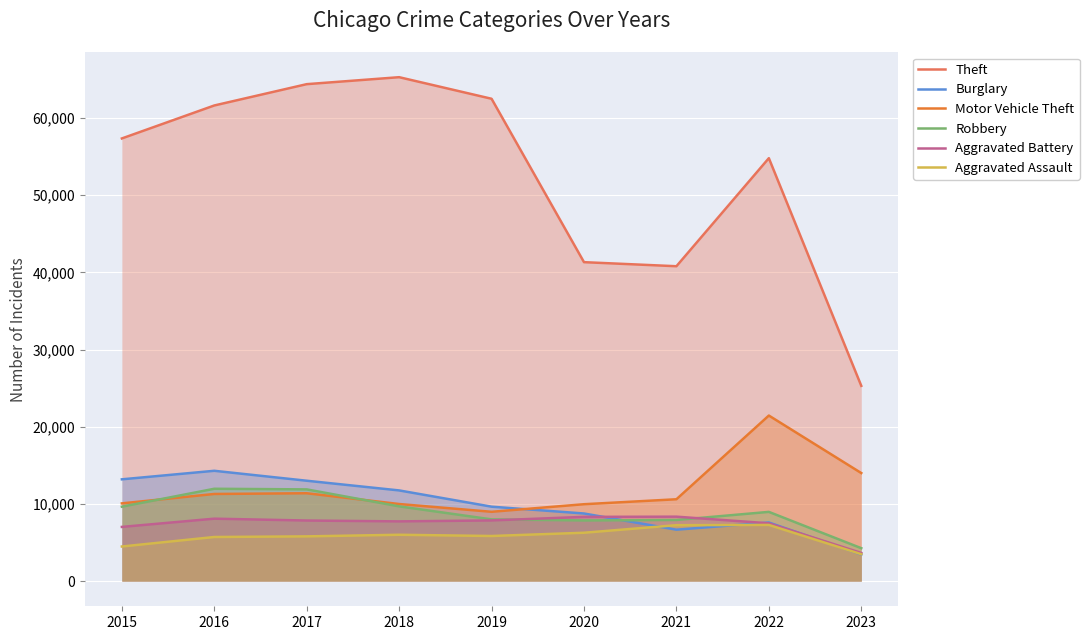

The value of Burglary at 2016 is 14289. True or false?

True